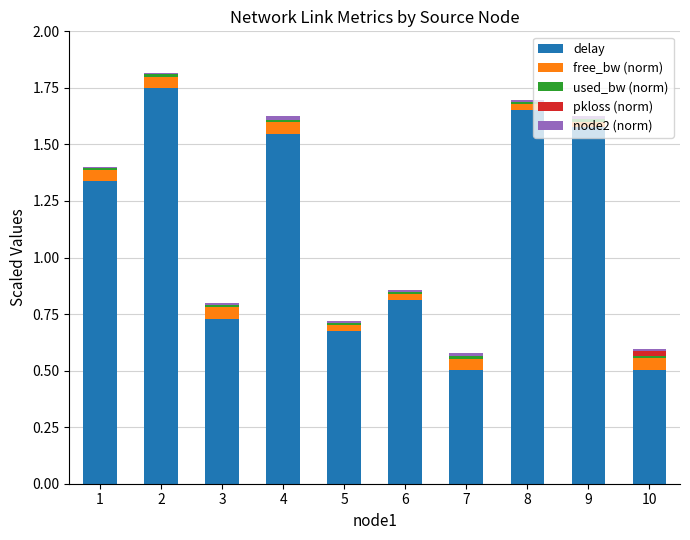

Does the chart contain stacked bars?

Yes